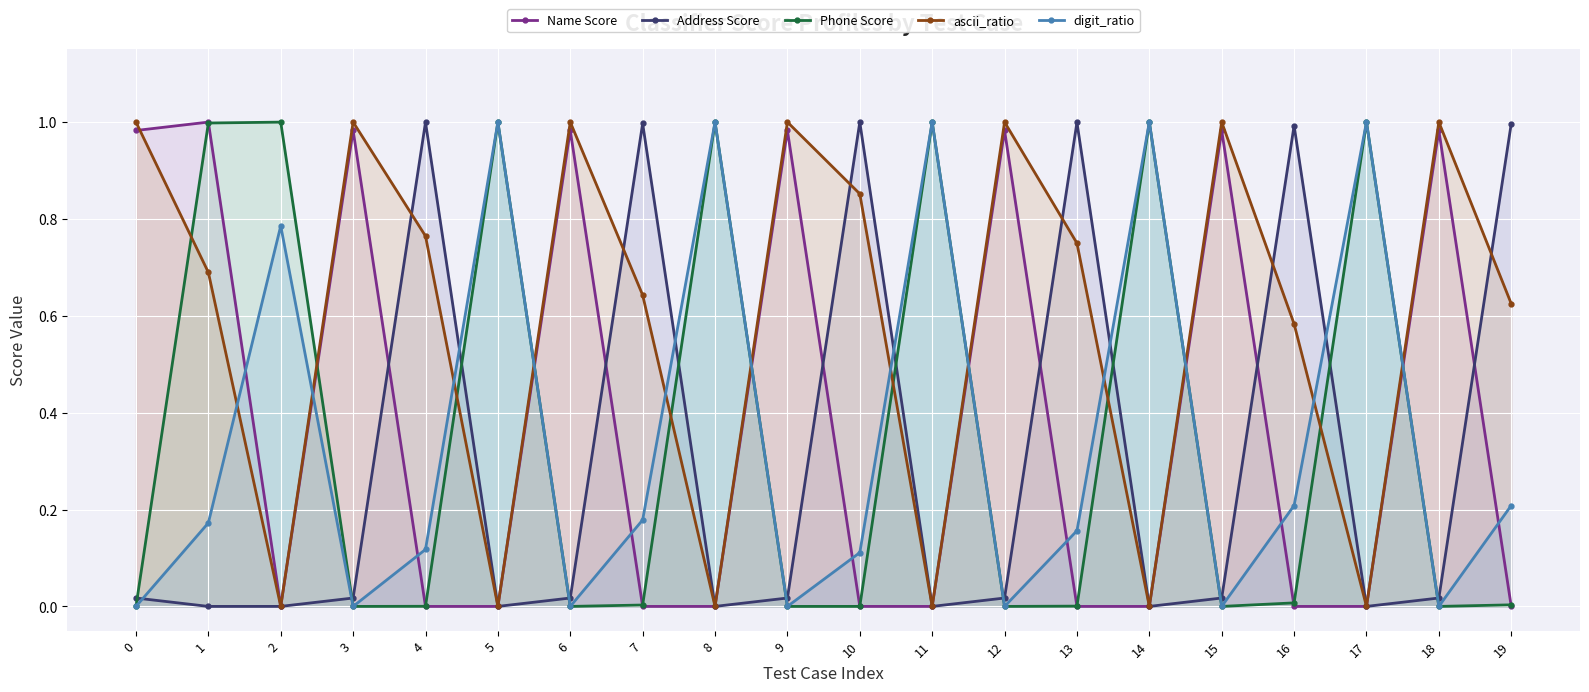

Rank the categories by digit_ratio value from highest to lowest.

5, 8, 11, 14, 17, 2, 16, 19, 7, 1, 13, 4, 10, 0, 3, 6, 9, 12, 15, 18